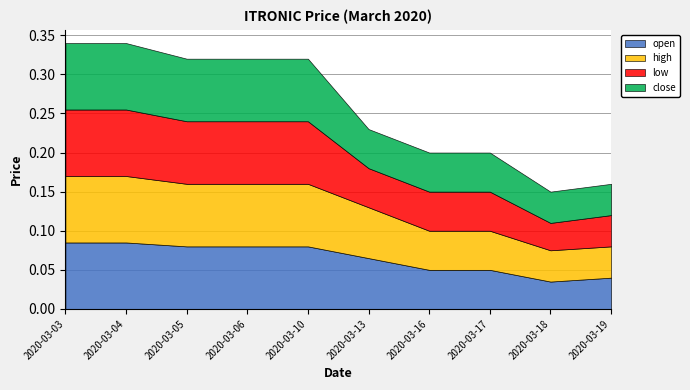

Reading left to right, extract all data points from this chart.

open: 2020-03-03=0.1	2020-03-04=0.1	2020-03-05=0.1	2020-03-06=0.1	2020-03-10=0.1	2020-03-13=0.1	2020-03-16=0.1	2020-03-17=0.1	2020-03-18=0.0	2020-03-19=0.0
high: 2020-03-03=0.1	2020-03-04=0.1	2020-03-05=0.1	2020-03-06=0.1	2020-03-10=0.1	2020-03-13=0.1	2020-03-16=0.1	2020-03-17=0.1	2020-03-18=0.0	2020-03-19=0.0
low: 2020-03-03=0.1	2020-03-04=0.1	2020-03-05=0.1	2020-03-06=0.1	2020-03-10=0.1	2020-03-13=0.1	2020-03-16=0.1	2020-03-17=0.1	2020-03-18=0.0	2020-03-19=0.0
close: 2020-03-03=0.1	2020-03-04=0.1	2020-03-05=0.1	2020-03-06=0.1	2020-03-10=0.1	2020-03-13=0.1	2020-03-16=0.1	2020-03-17=0.1	2020-03-18=0.0	2020-03-19=0.0